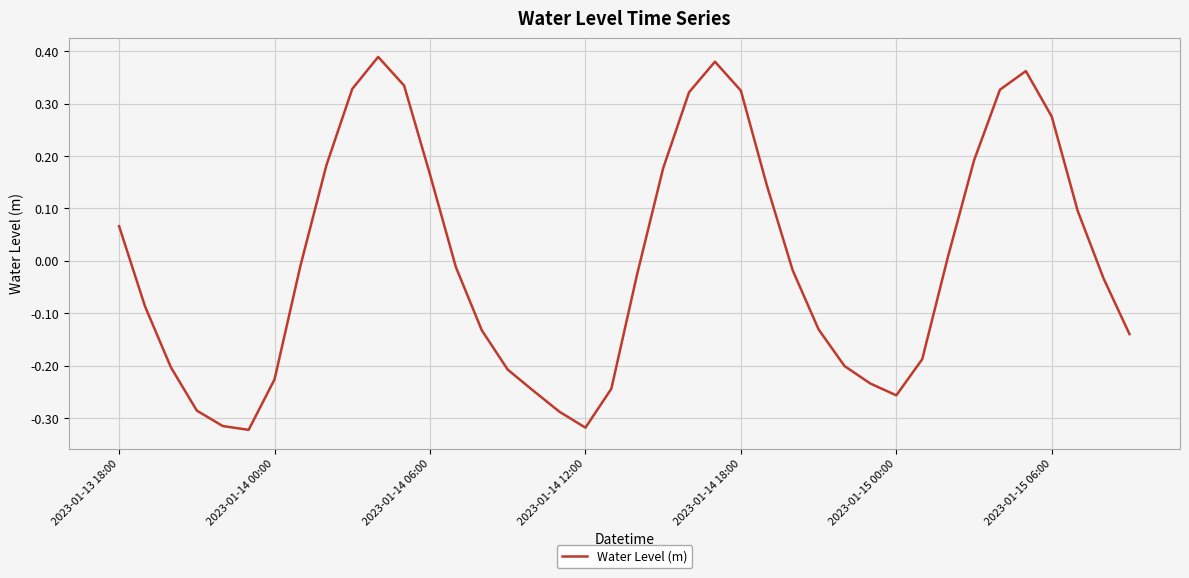

What is the difference between the maximum and minimum values?

0.7